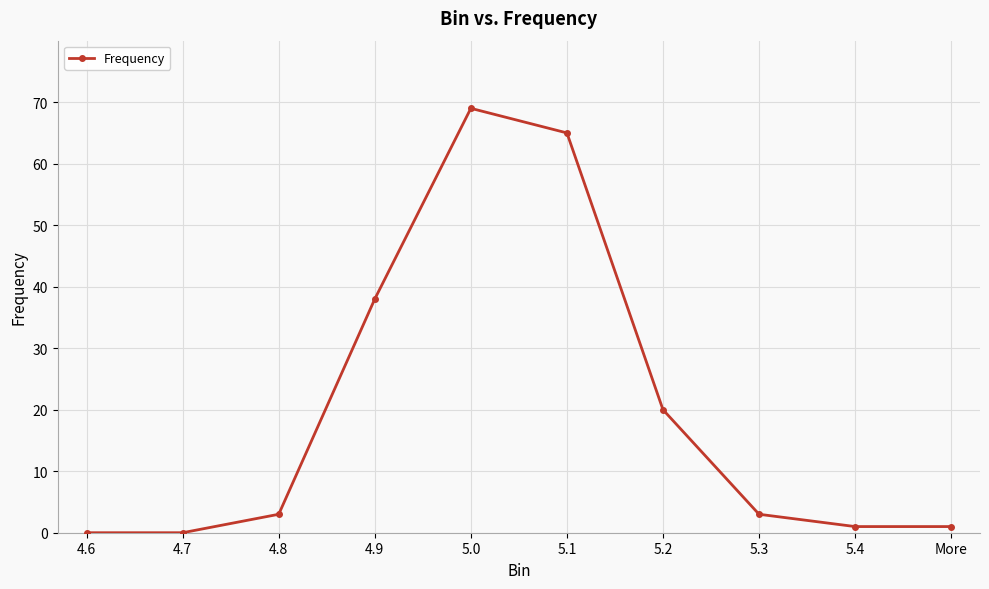

Where is the first local maximum?

5.0